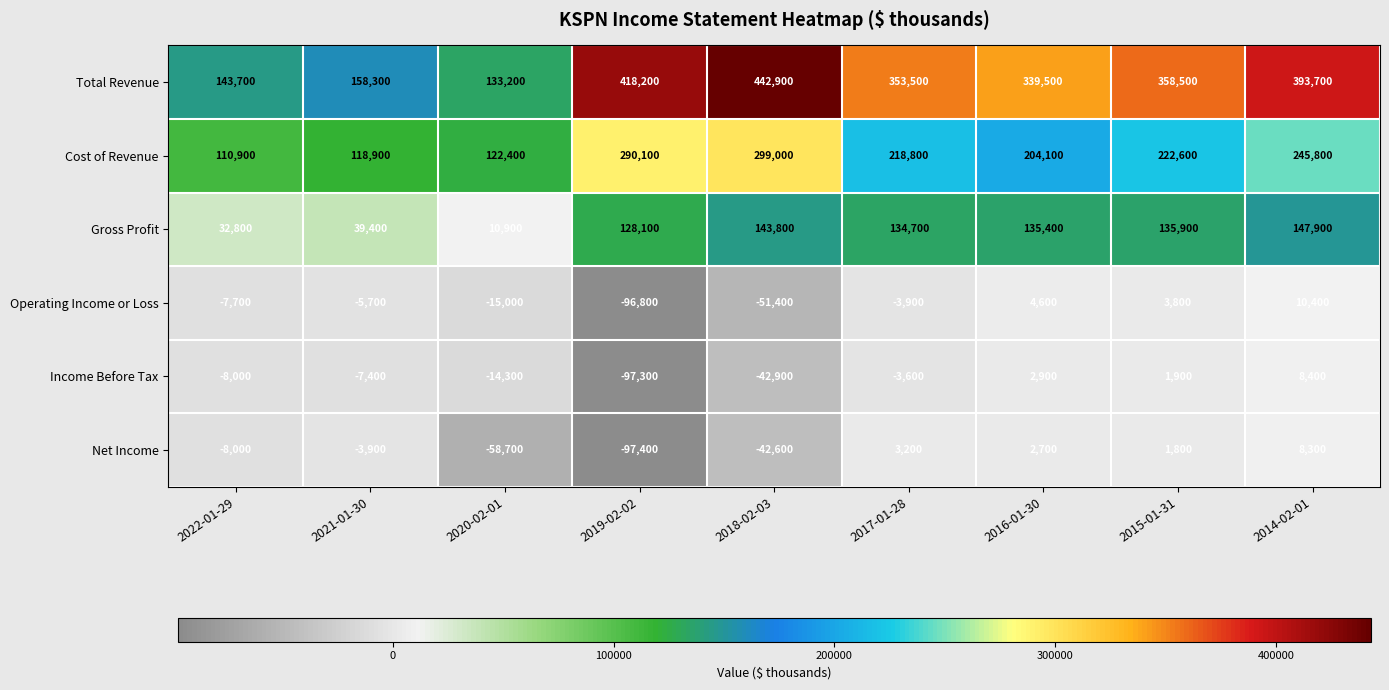

Is the value of Operating Income or Loss at 2015-01-31 greater than the value of Cost of Revenue at 2022-01-29?

No